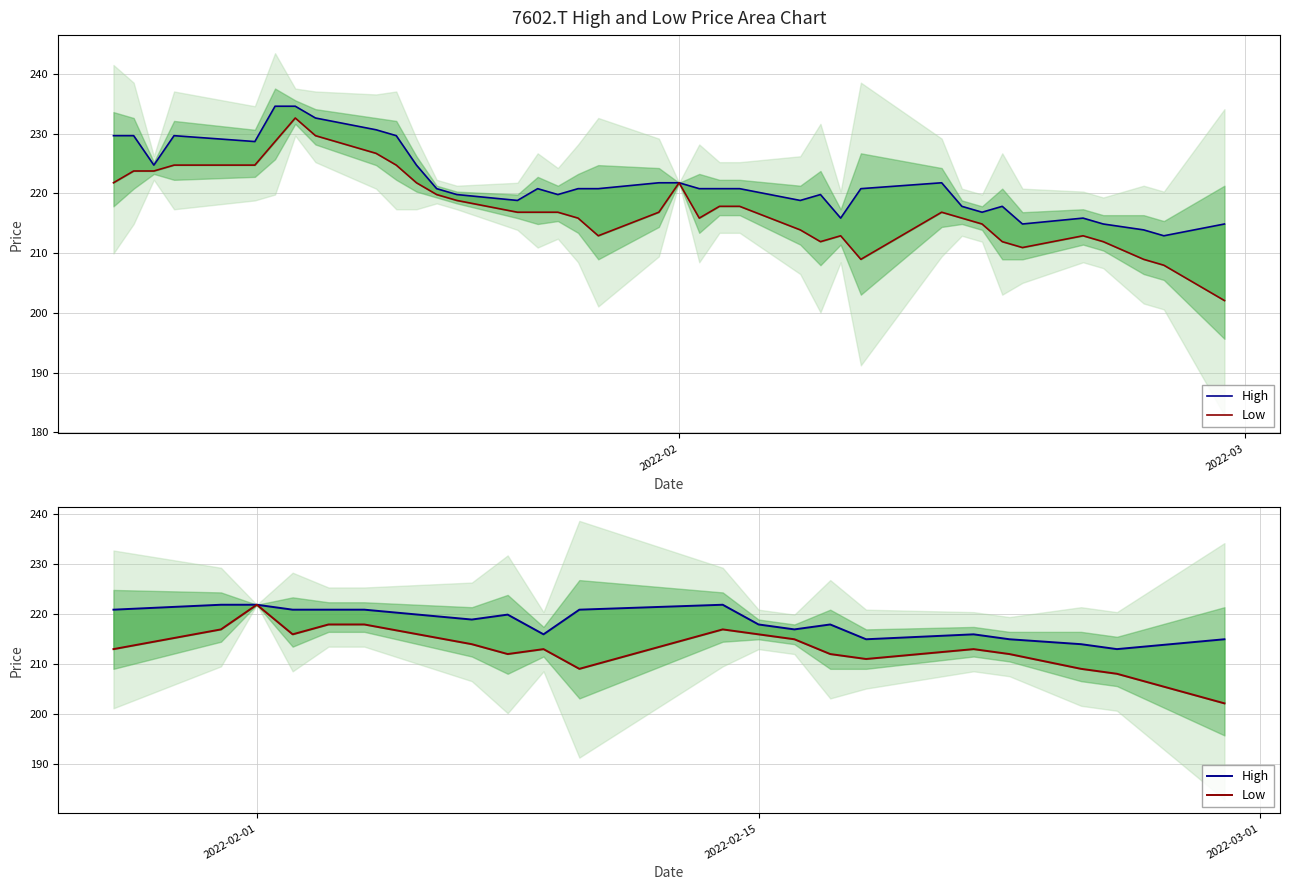

Which series has the largest total across all categories?

High